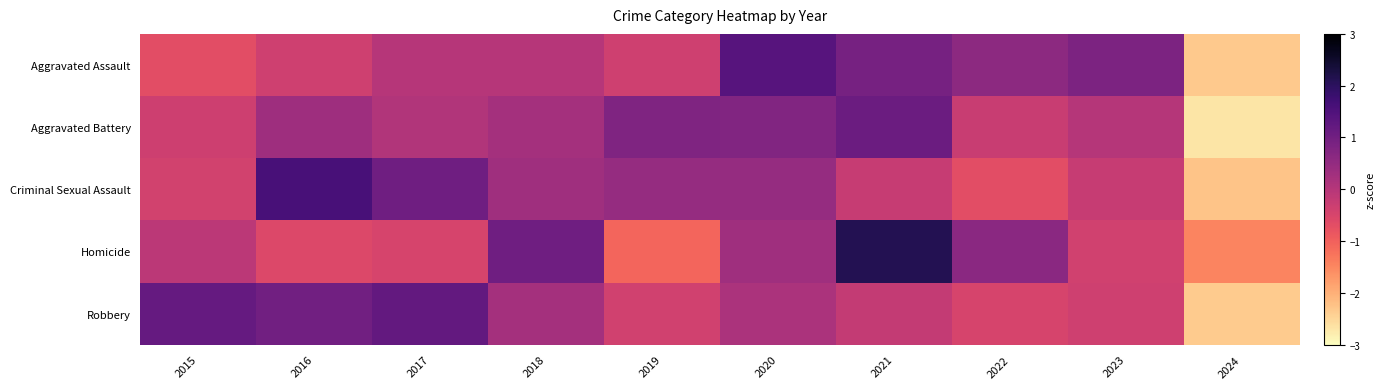

At 2023, list the series in order from smallest to largest.

Homicide, Robbery, Criminal Sexual Assault, Aggravated Battery, Aggravated Assault